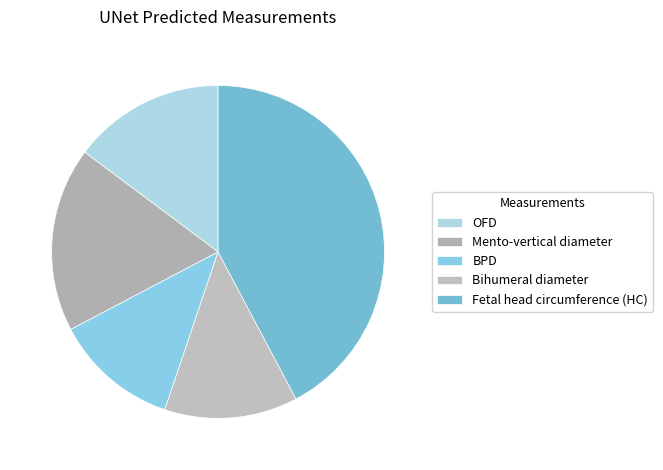

To the nearest percent, what is the difference between the largest and smallest slice percentages?

30%